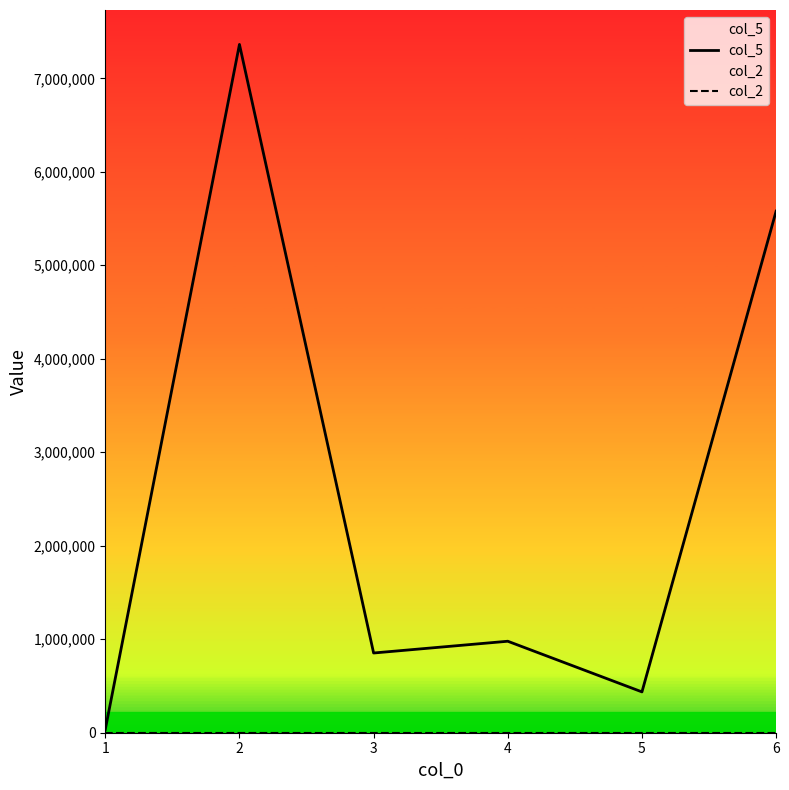

Is the value of col_2 at 6 greater than the value of col_5 at 2?

No